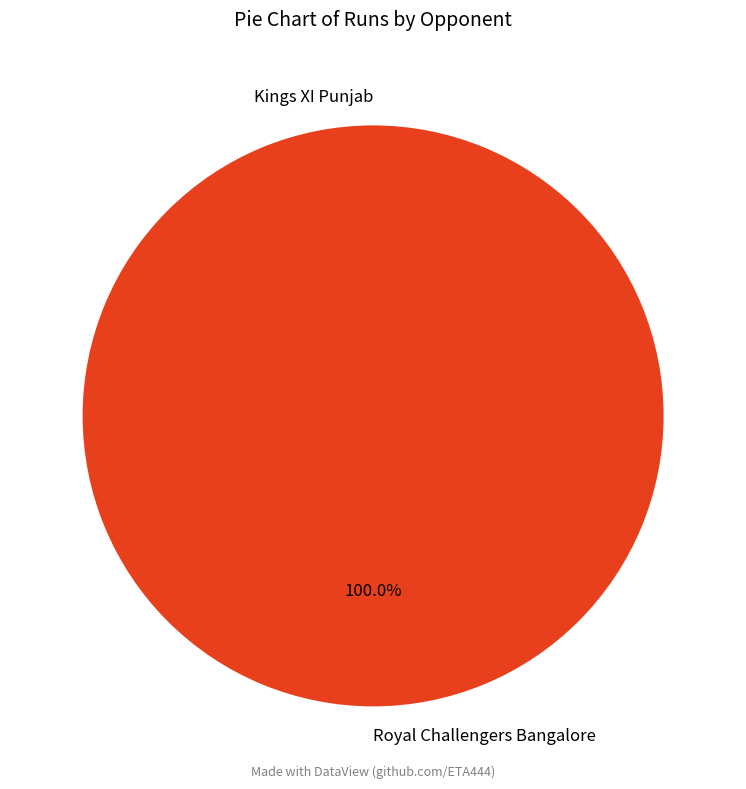

What is the change in value from Kings XI Punjab to Royal Challengers Bangalore?

+2